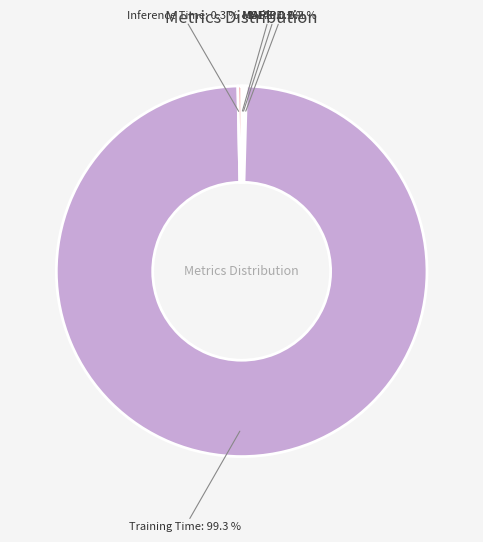

Which category has the biggest portion of the pie?

Training Time